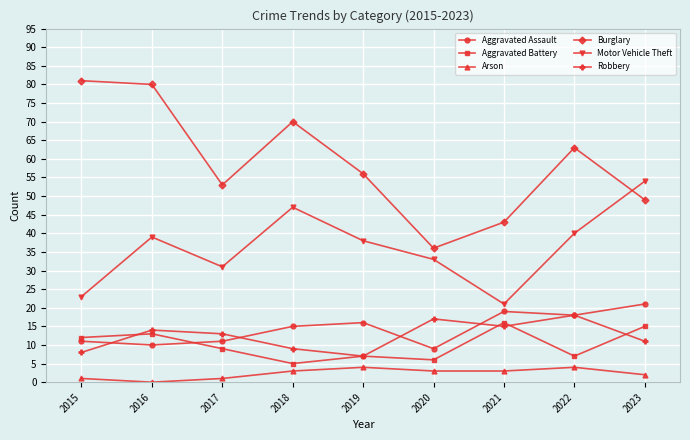

Reading left to right, what are all the values shown in this chart?

Aggravated Assault: 11	10	11	15	16	9	19	18	21
Aggravated Battery: 12	13	9	5	7	6	16	7	15
Arson: 1	0	1	3	4	3	3	4	2
Burglary: 81	80	53	70	56	36	43	63	49
Motor Vehicle Theft: 23	39	31	47	38	33	21	40	54
Robbery: 8	14	13	9	7	17	15	18	11